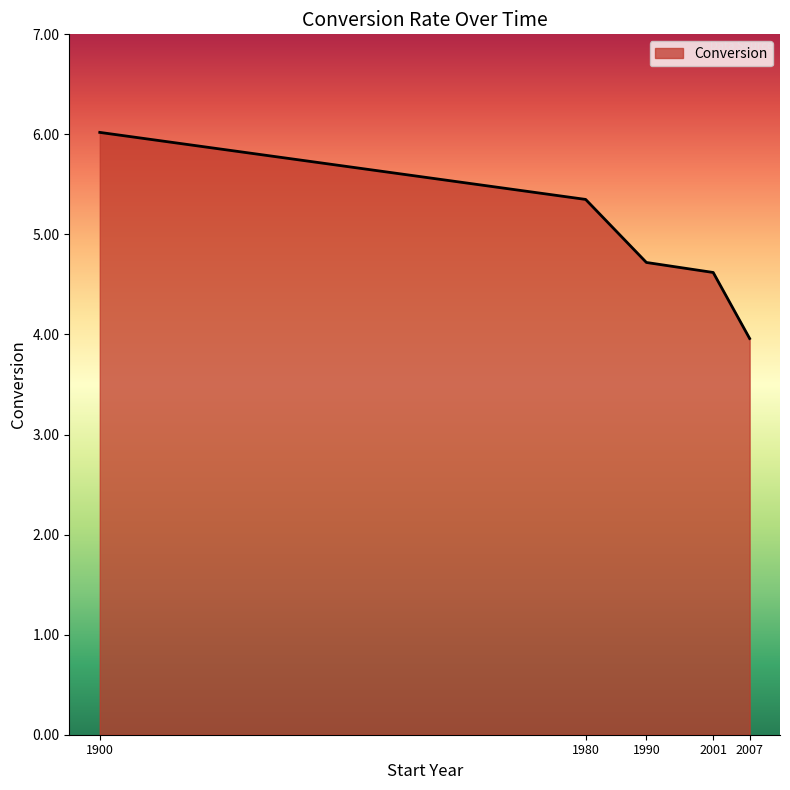

What is the sum of all values?

24.7